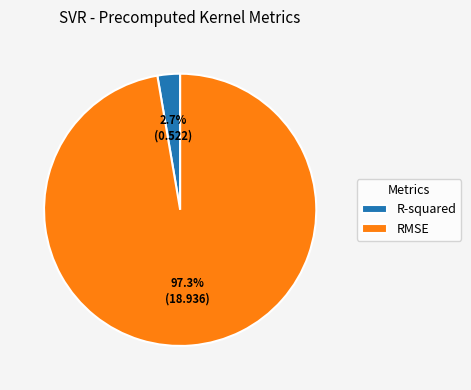

How many segments does this pie chart have?

2